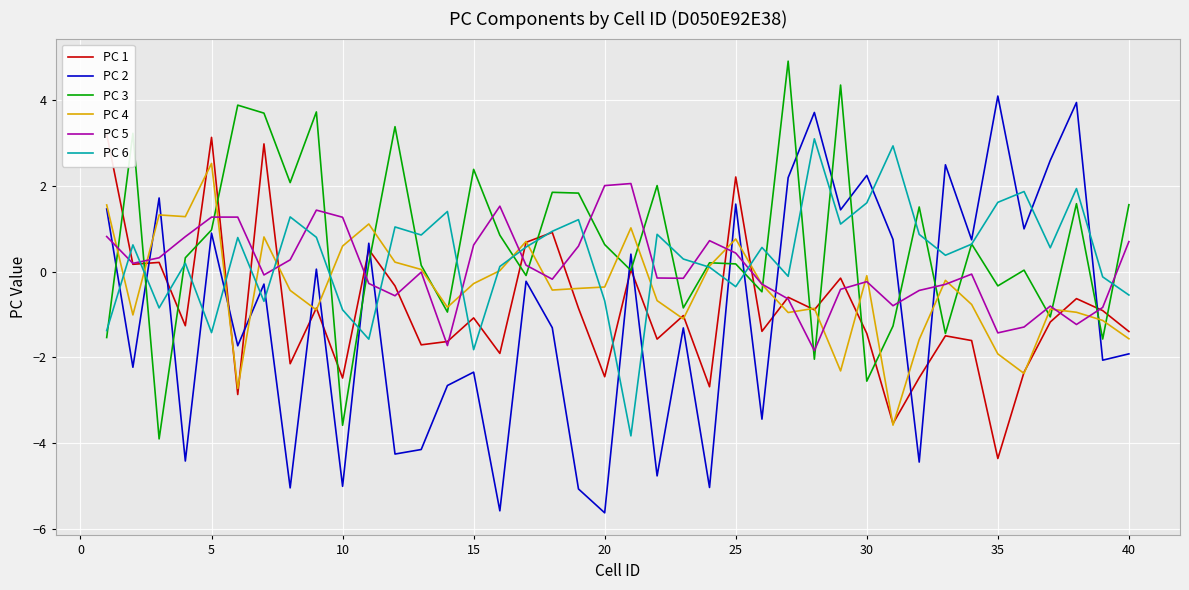

True or false: PC 4 has a value of 0.8 at 25.

True